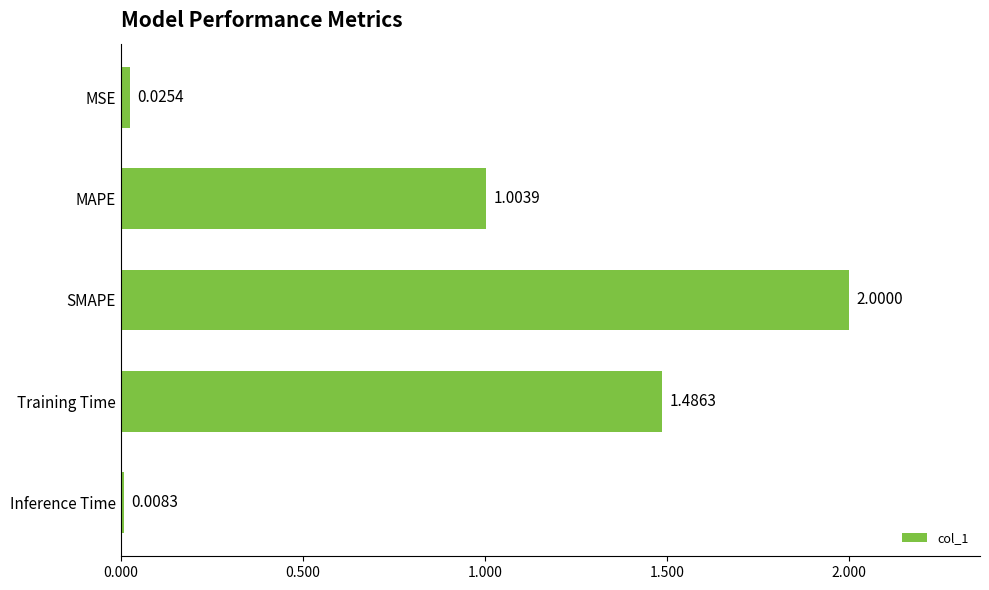

What is the change in value from MSE to Training Time?

+1.5